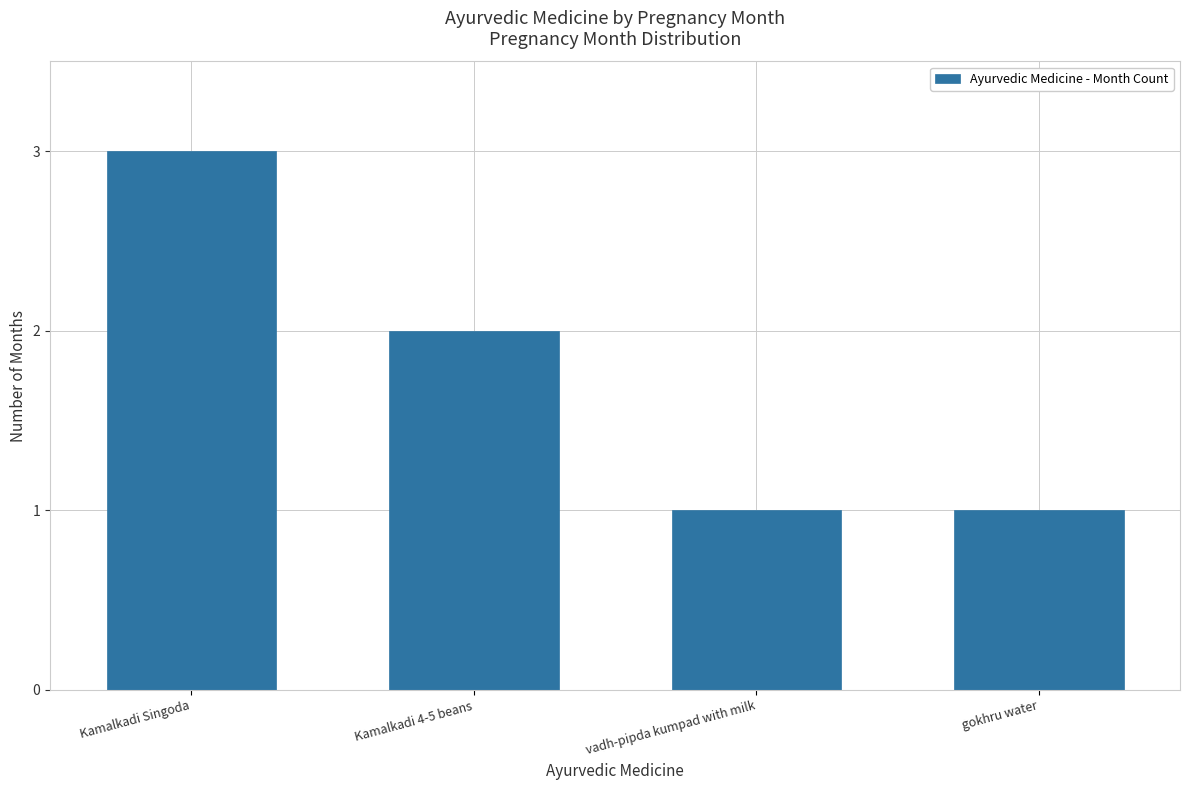

What is the sum of the values at Kamalkadi Singoda and vadh-pipda kumpad with milk?

4